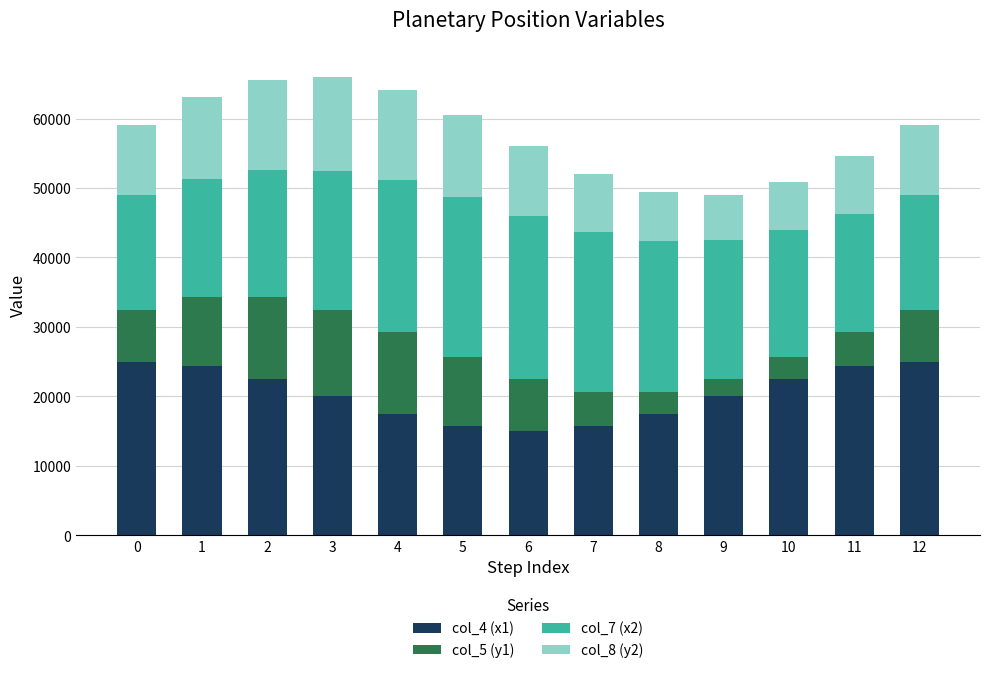

What is the highest value of the col_4 (x1) series?

25000.0